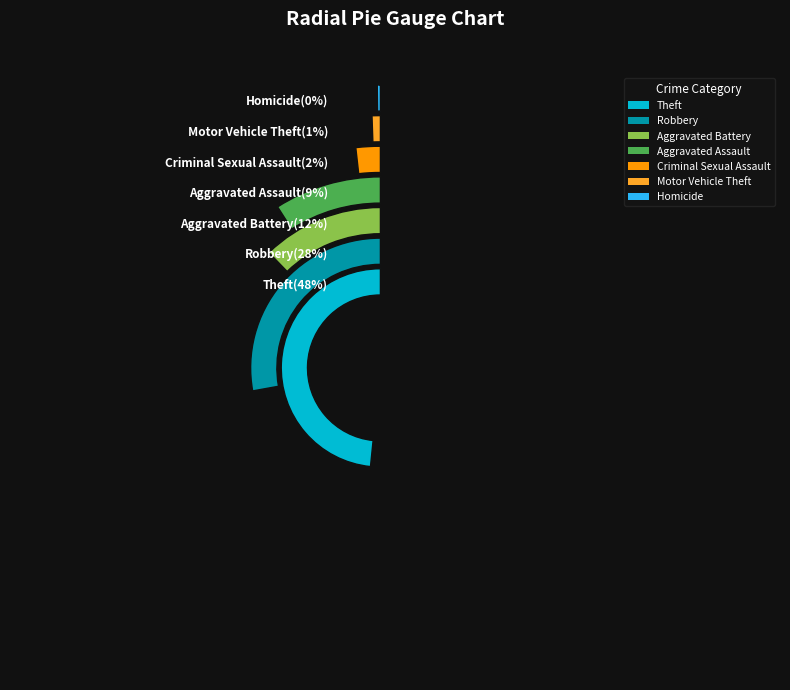

What is the largest slice in the pie chart?

Theft